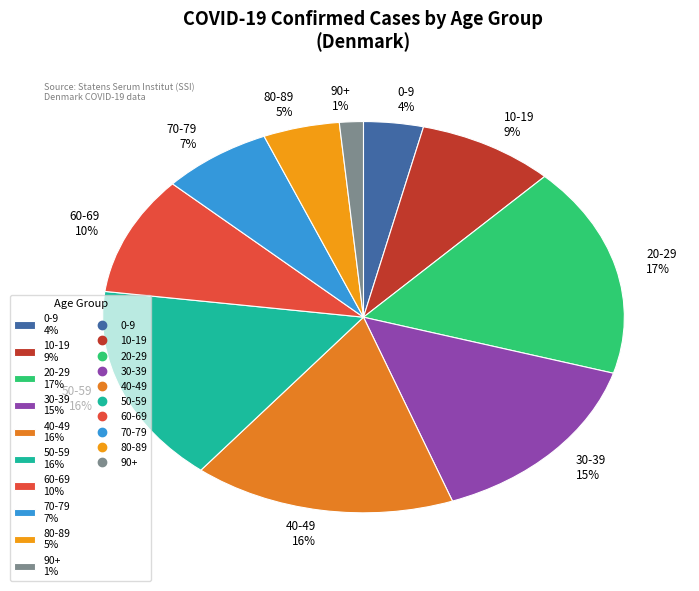

Which has a higher value, 40-49 16% or 0-9 4%?

40-49 16%